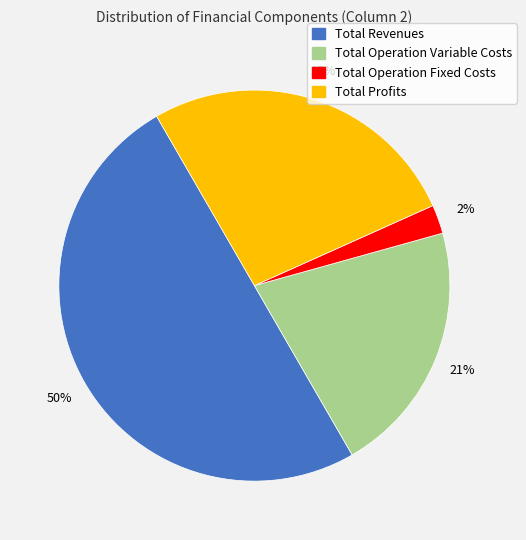

To the nearest percent, what is the difference between the largest and smallest slice percentages?

48%